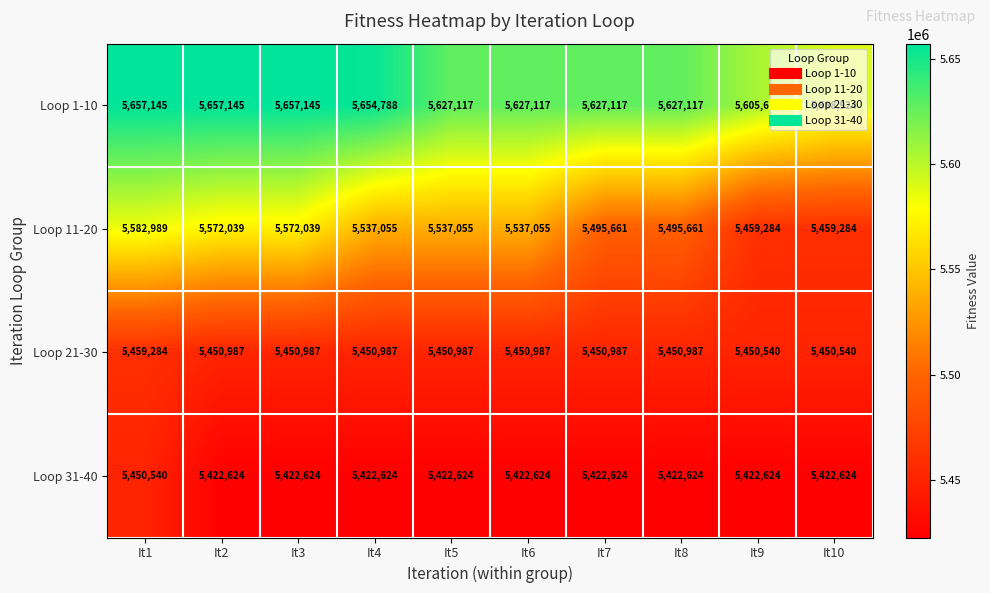

Count the number of categories in the chart.

10